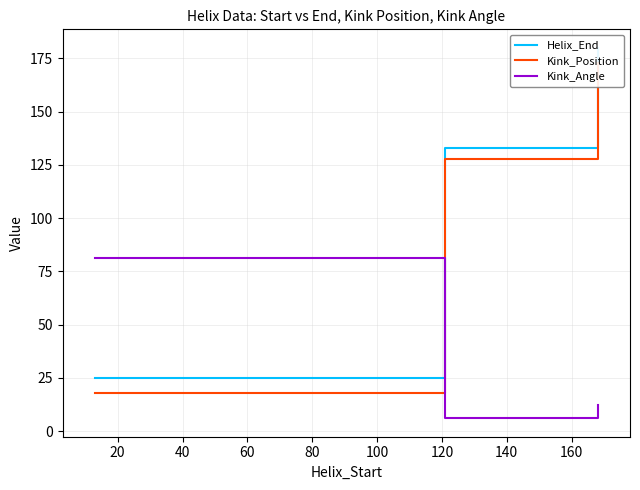

What is the lowest value of the Kink_Angle series?

6.1